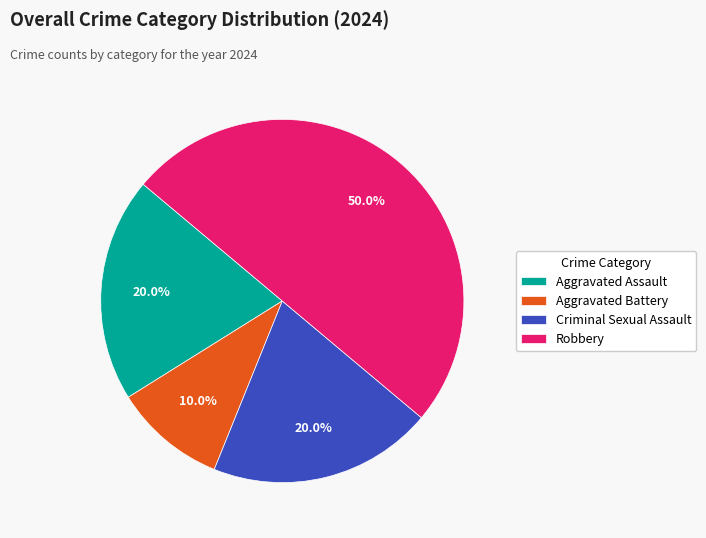

Which slice is the smallest?

Aggravated Battery